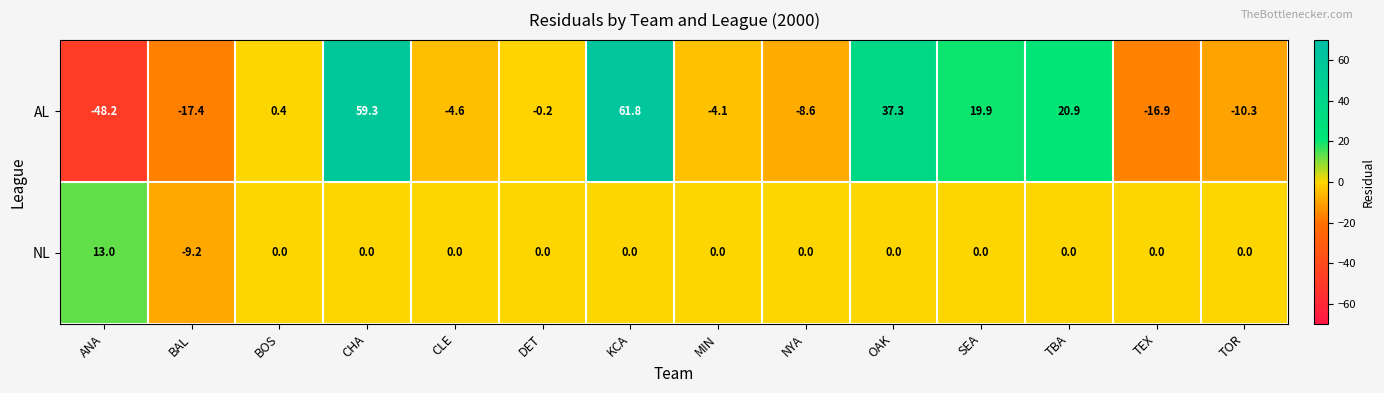

How many categories are shown in the chart?

14